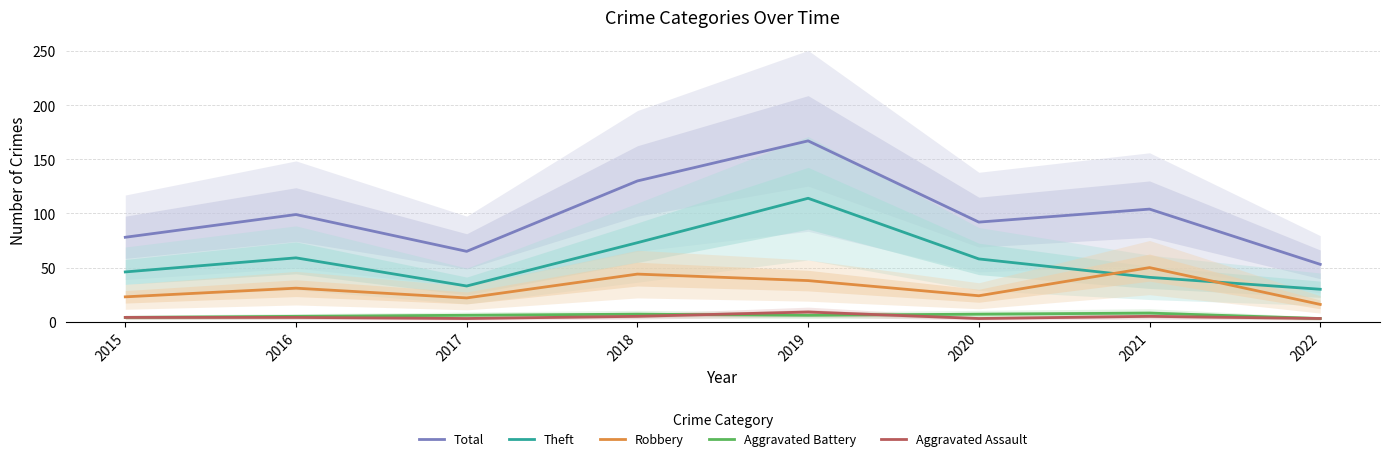

Which has a higher value, 2019 or 2021?

2019